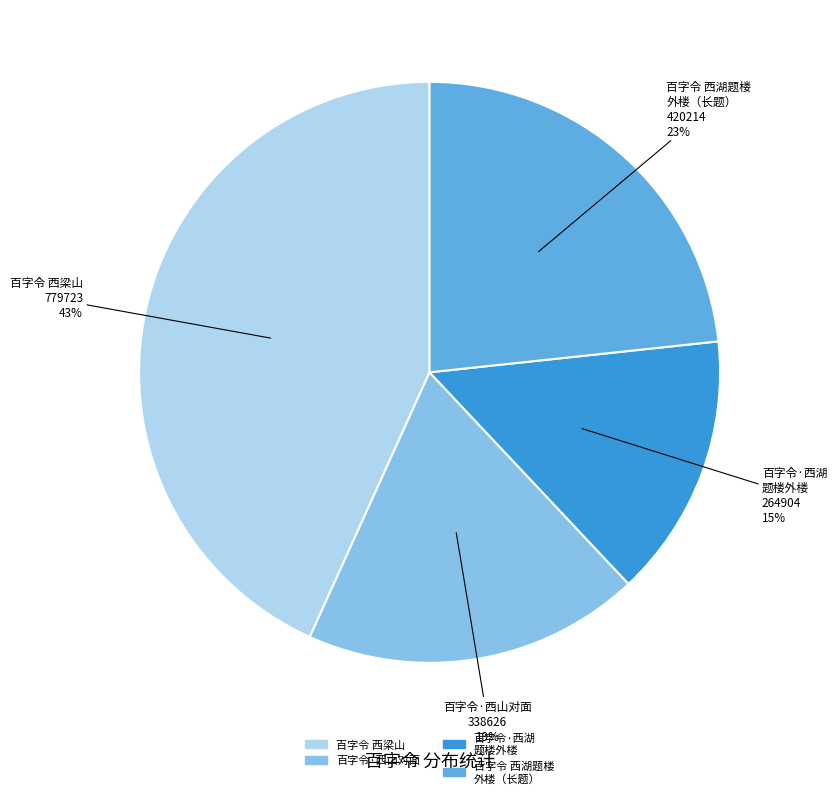

Count the number of slices in the pie.

4